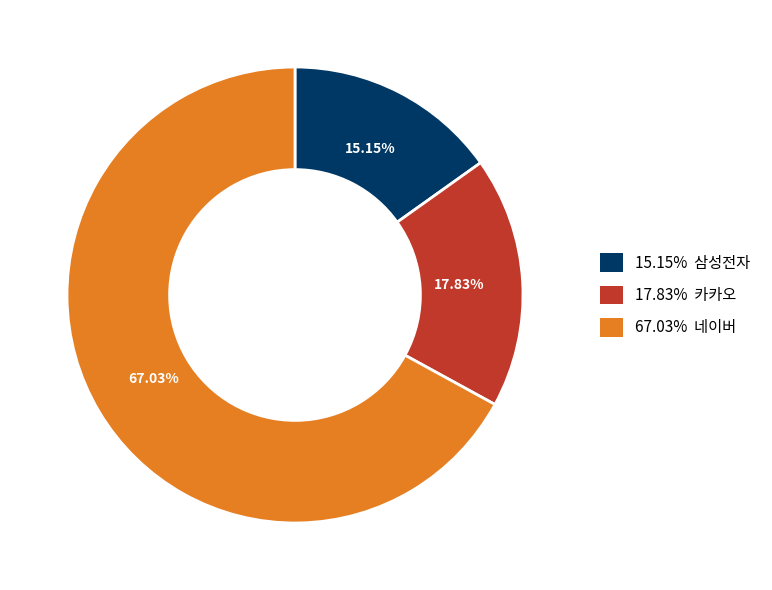

Is there any slice that represents more than half of the pie?

Yes